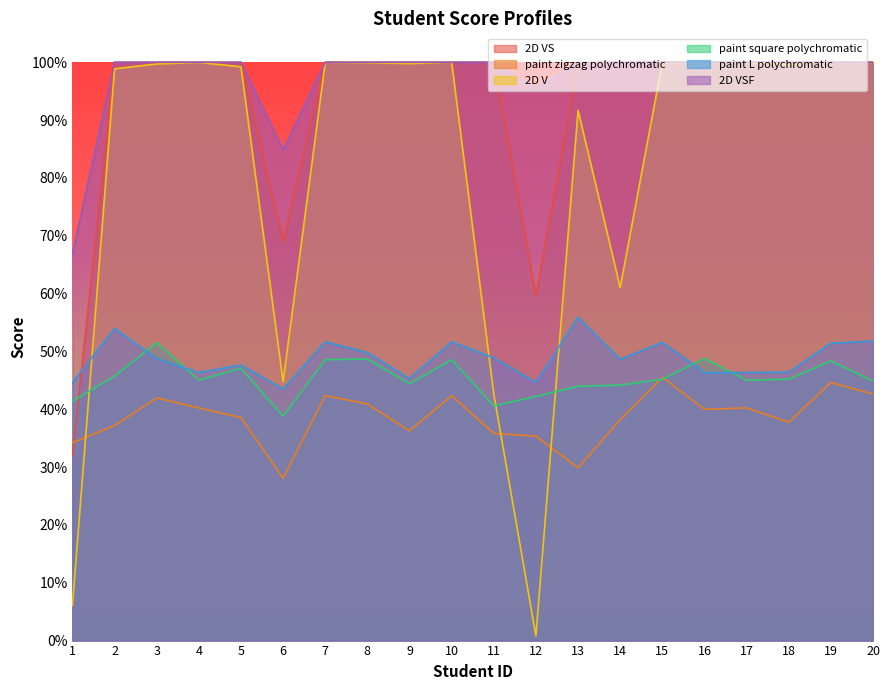

At which category is the sum across all series the highest?

19